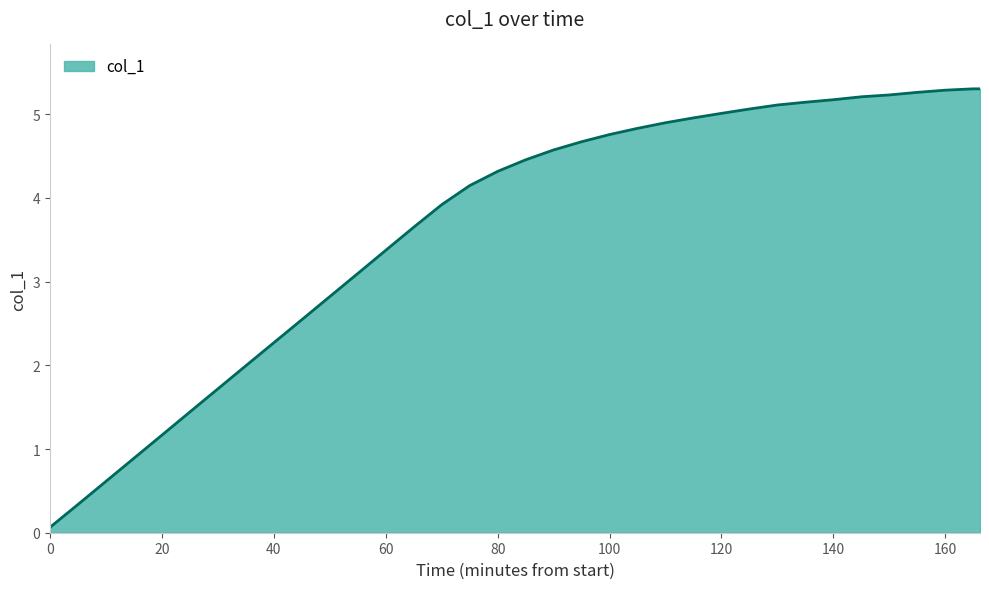

What is the greatest value displayed?

5.3